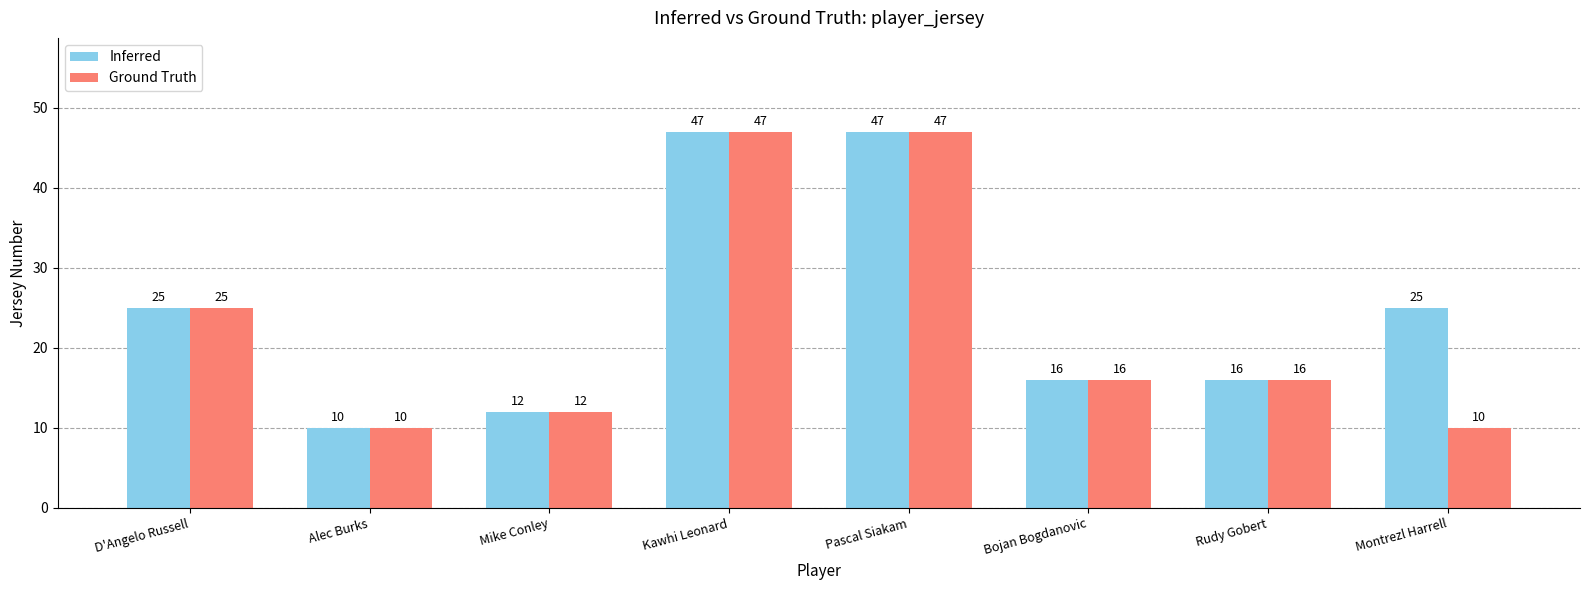

What is the smallest value displayed?

10